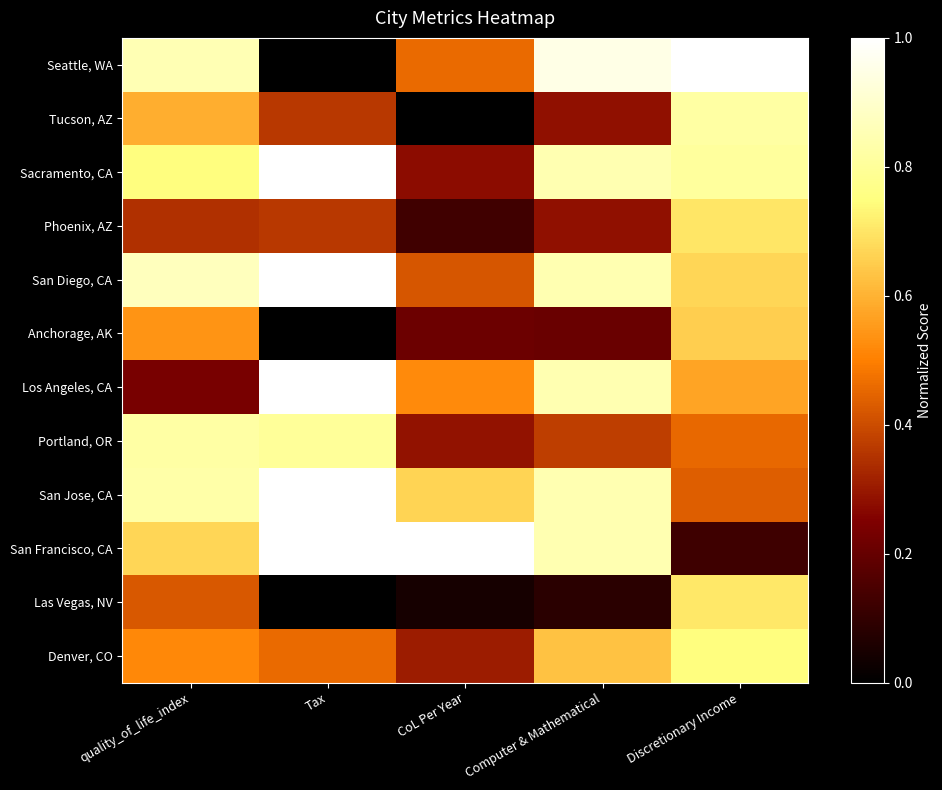

Reading left to right, list all the values displayed in this chart.

Seattle, WA: quality_of_life_index=0.9	Tax=0.0	CoL Per Year=0.5	Computer & Mathematical=0.9	Discretionary Income=1.0
Tucson, AZ: quality_of_life_index=0.6	Tax=0.4	CoL Per Year=0.0	Computer & Mathematical=0.3	Discretionary Income=0.8
Sacramento, CA: quality_of_life_index=0.7	Tax=1.0	CoL Per Year=0.3	Computer & Mathematical=0.8	Discretionary Income=0.8
Phoenix, AZ: quality_of_life_index=0.3	Tax=0.4	CoL Per Year=0.1	Computer & Mathematical=0.3	Discretionary Income=0.7
San Diego, CA: quality_of_life_index=0.9	Tax=1.0	CoL Per Year=0.4	Computer & Mathematical=0.8	Discretionary Income=0.7
Anchorage, AK: quality_of_life_index=0.5	Tax=0.0	CoL Per Year=0.2	Computer & Mathematical=0.2	Discretionary Income=0.7
Los Angeles, CA: quality_of_life_index=0.2	Tax=1.0	CoL Per Year=0.5	Computer & Mathematical=0.8	Discretionary Income=0.6
Portland, OR: quality_of_life_index=0.8	Tax=0.8	CoL Per Year=0.3	Computer & Mathematical=0.4	Discretionary Income=0.5
San Jose, CA: quality_of_life_index=0.8	Tax=1.0	CoL Per Year=0.7	Computer & Mathematical=0.8	Discretionary Income=0.4
San Francisco, CA: quality_of_life_index=0.7	Tax=1.0	CoL Per Year=1.0	Computer & Mathematical=0.8	Discretionary Income=0.1
Las Vegas, NV: quality_of_life_index=0.4	Tax=0.0	CoL Per Year=0.0	Computer & Mathematical=0.1	Discretionary Income=0.7
Denver, CO: quality_of_life_index=0.5	Tax=0.5	CoL Per Year=0.3	Computer & Mathematical=0.6	Discretionary Income=0.7